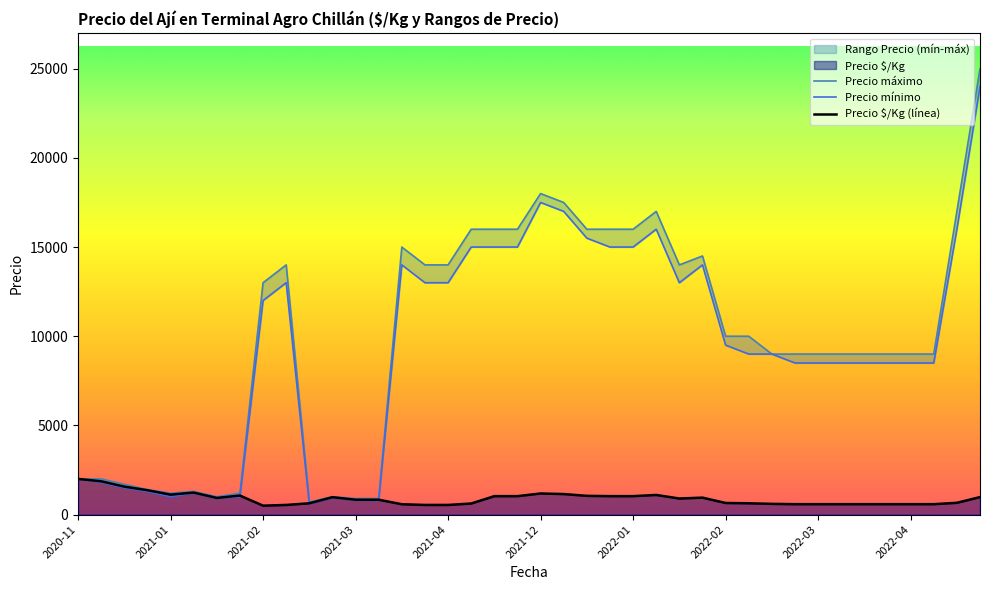

What is the difference between the maximum and second lowest values in the Precio máximo series?

24100